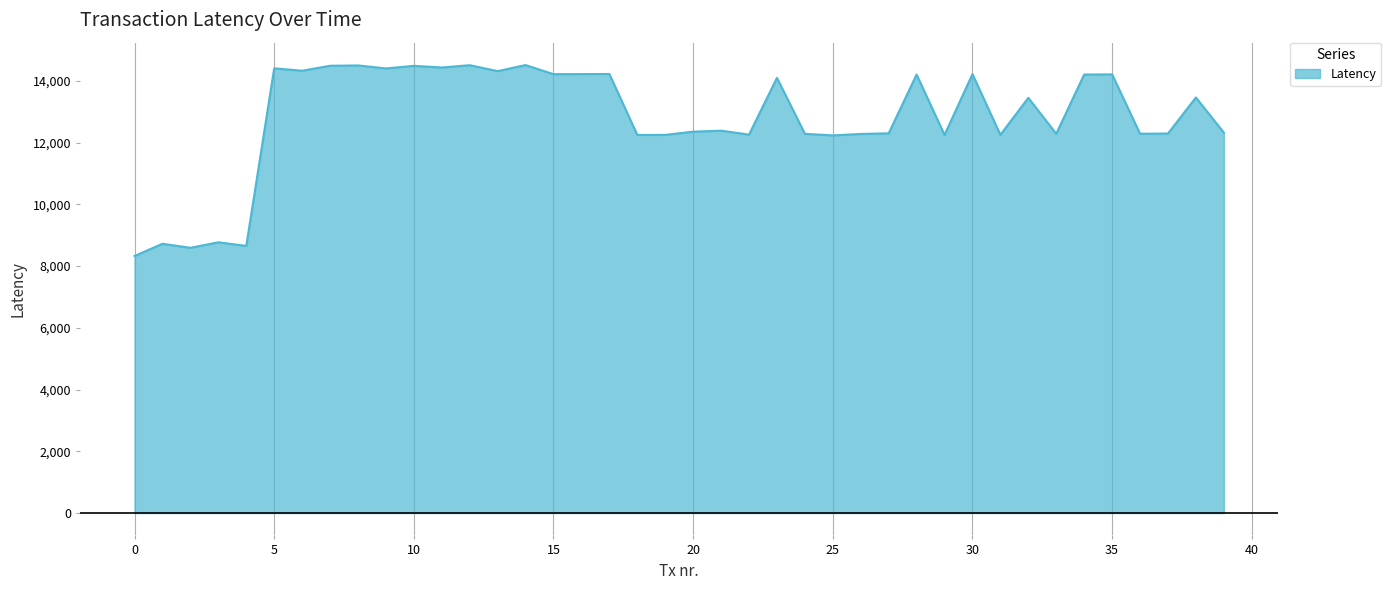

What is the difference between the maximum and minimum values?

6186